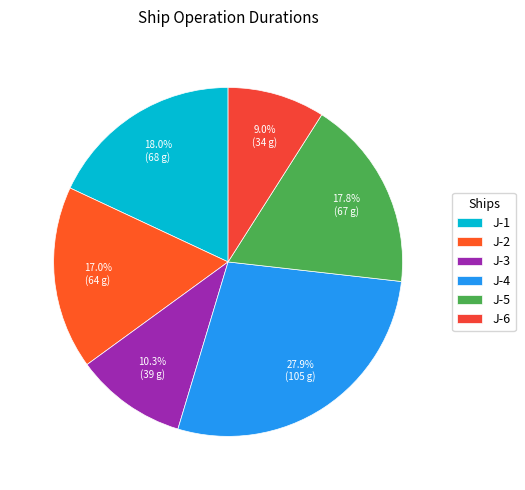

What percentage is the J-2 slice, to the nearest percent?

17%